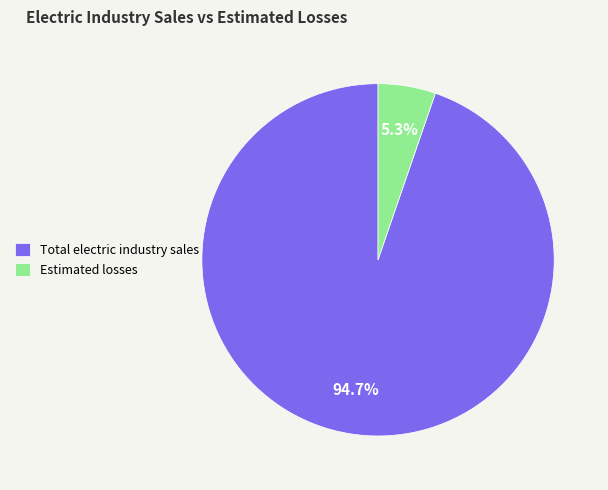

To the nearest percent, what is the difference between the largest and smallest slice percentages?

89%